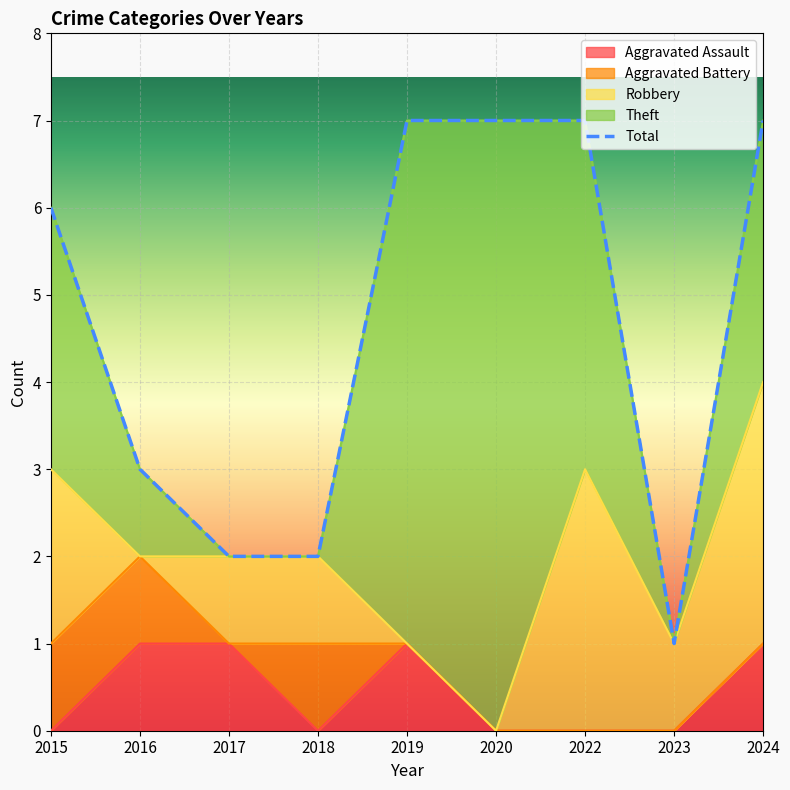

The Aggravated Assault series shows 0 at 2016. True or false?

False